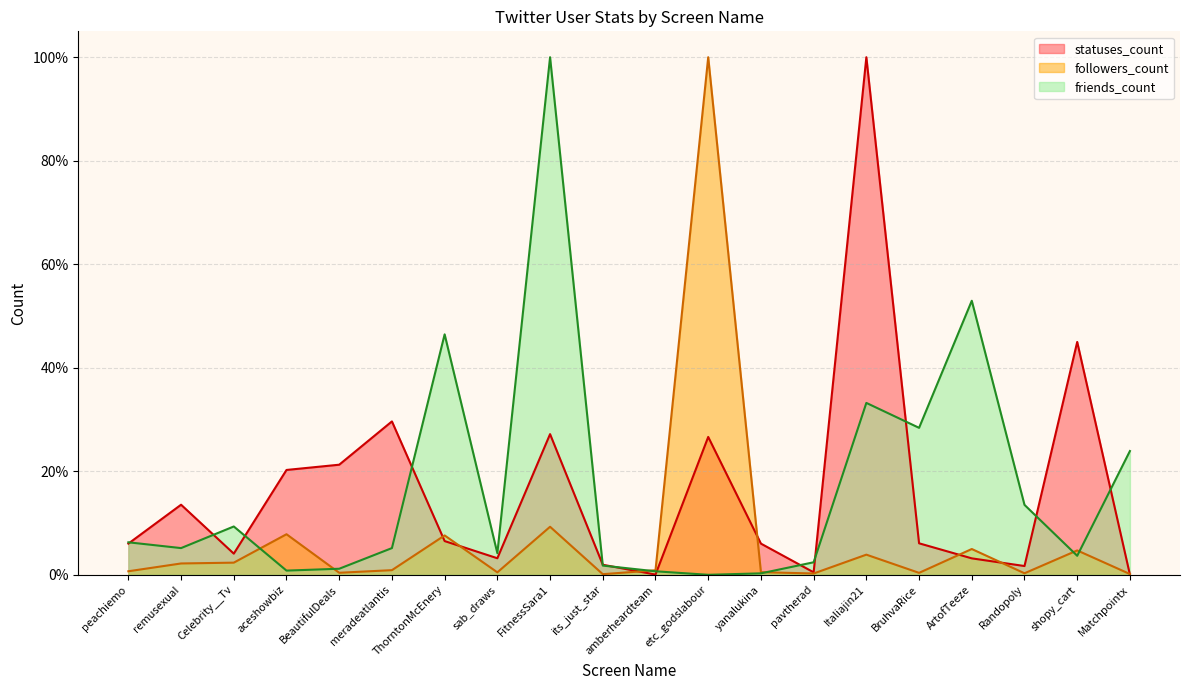

What is the sum of all statuses_count values?

322.8